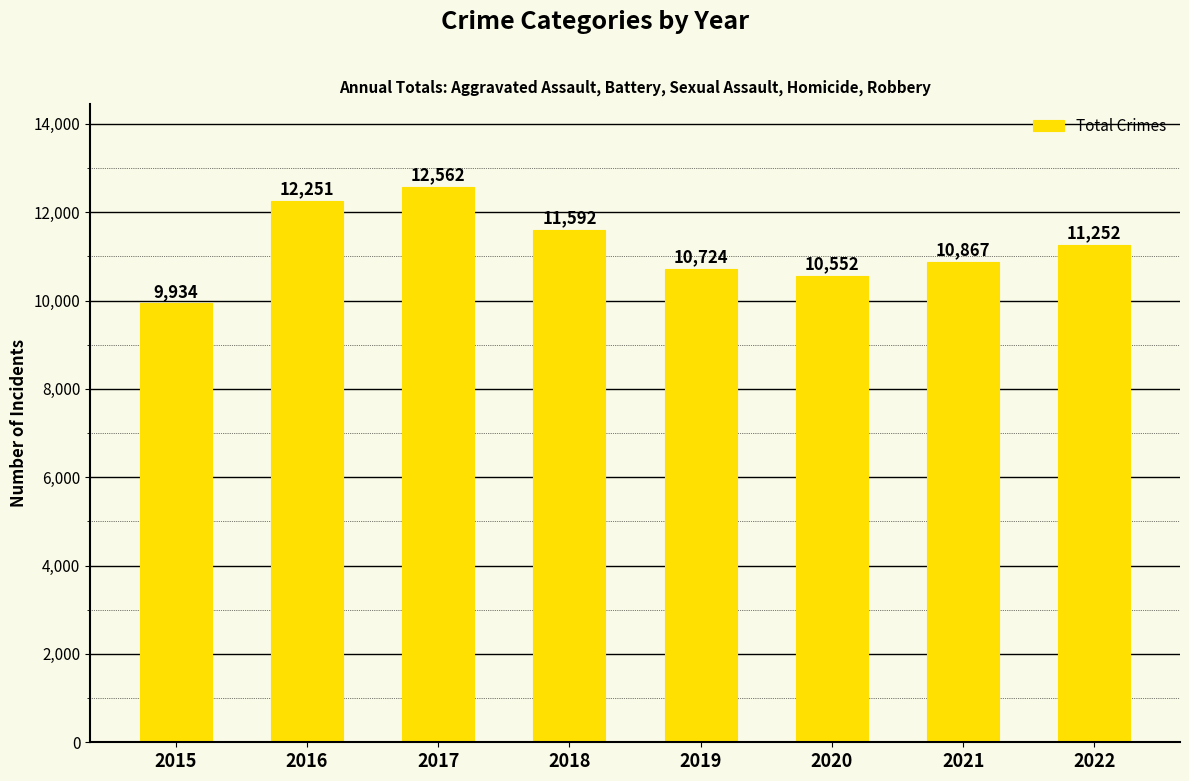

List the labels in order of value, smallest first.

2015, 2020, 2019, 2021, 2022, 2018, 2016, 2017